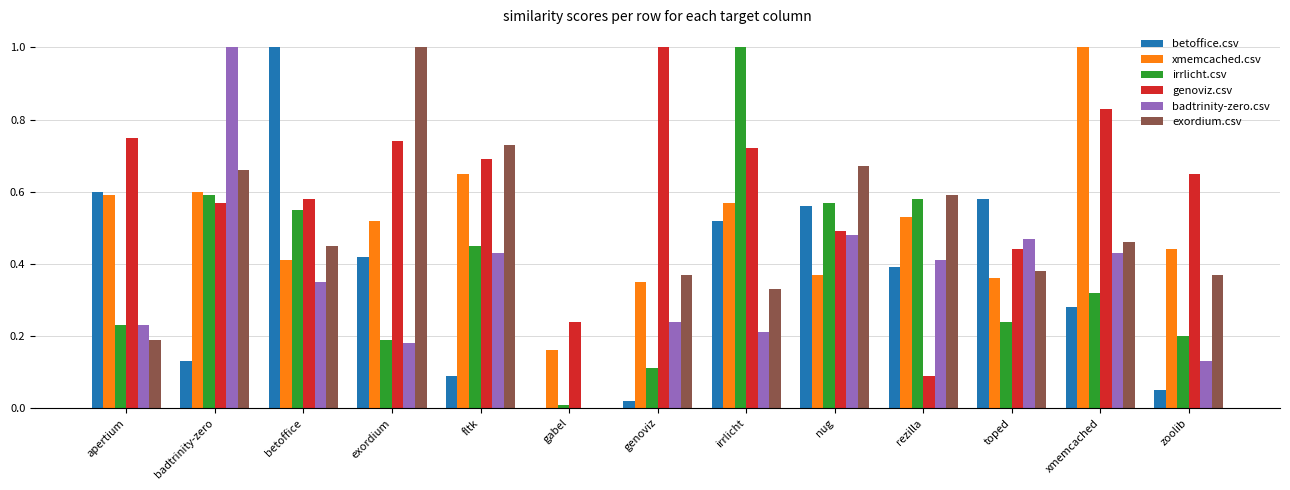

How many groups of bars are there?

13